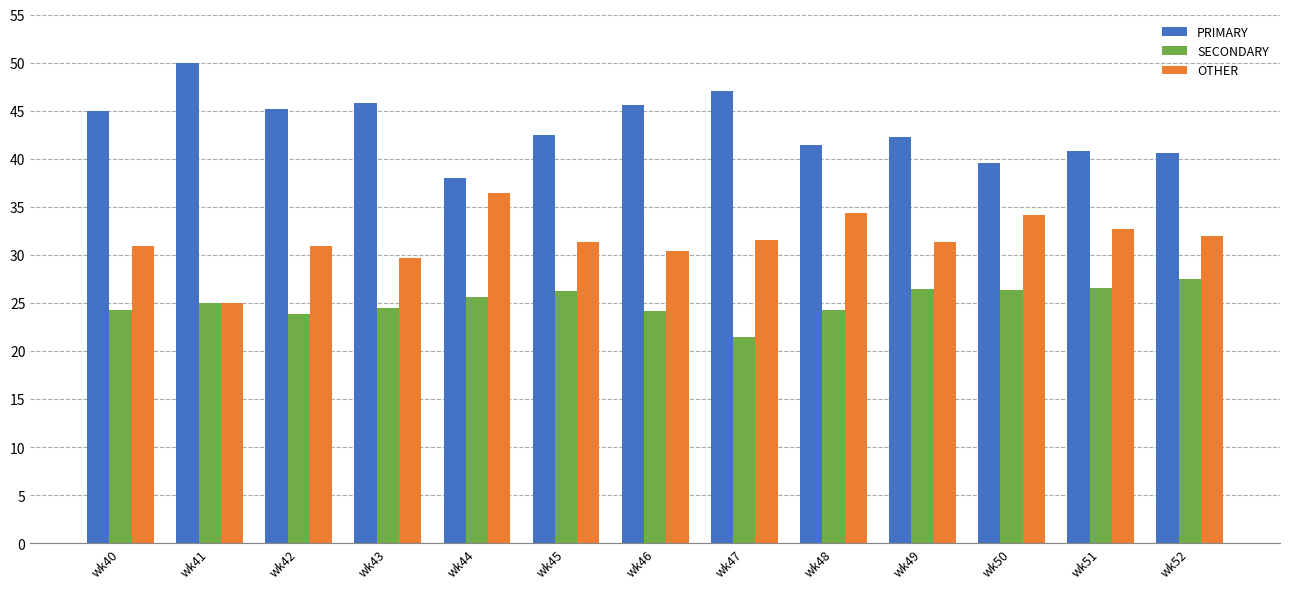

Count the number of categories in the chart.

13